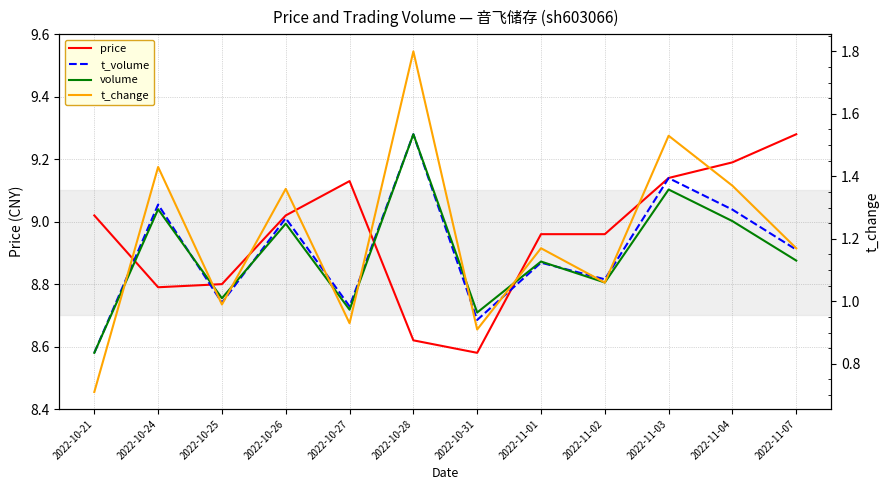

Which series has the largest total across all categories?

price